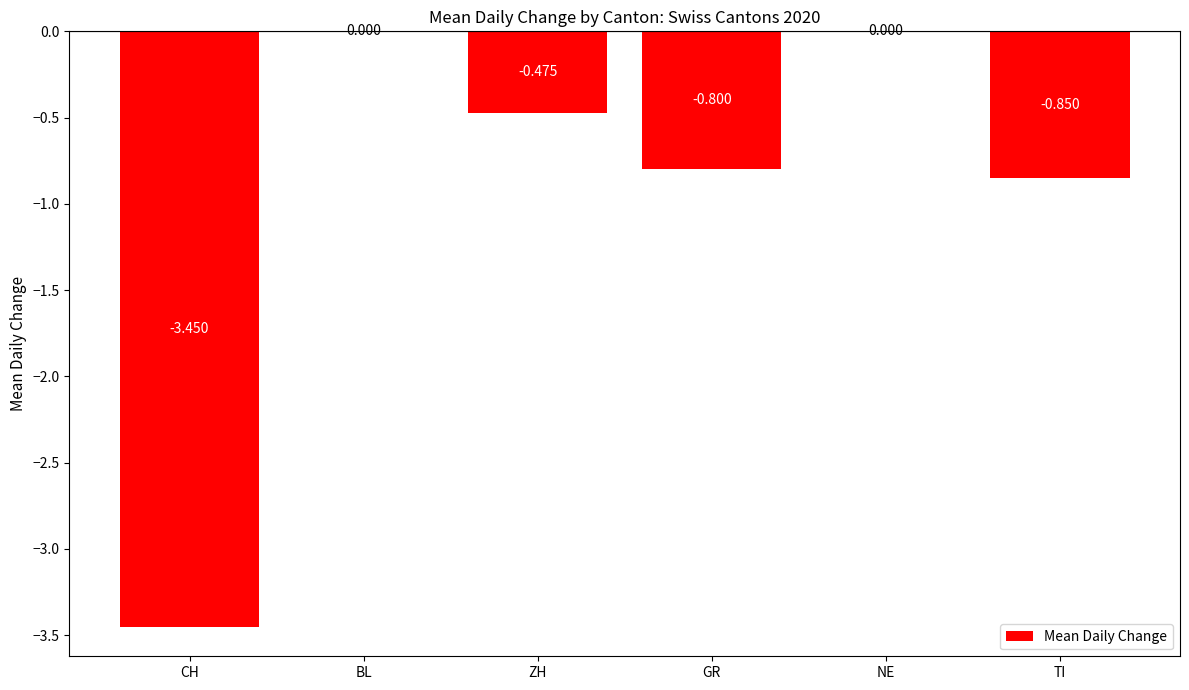

Where is the data nearest to the value -1?

TI